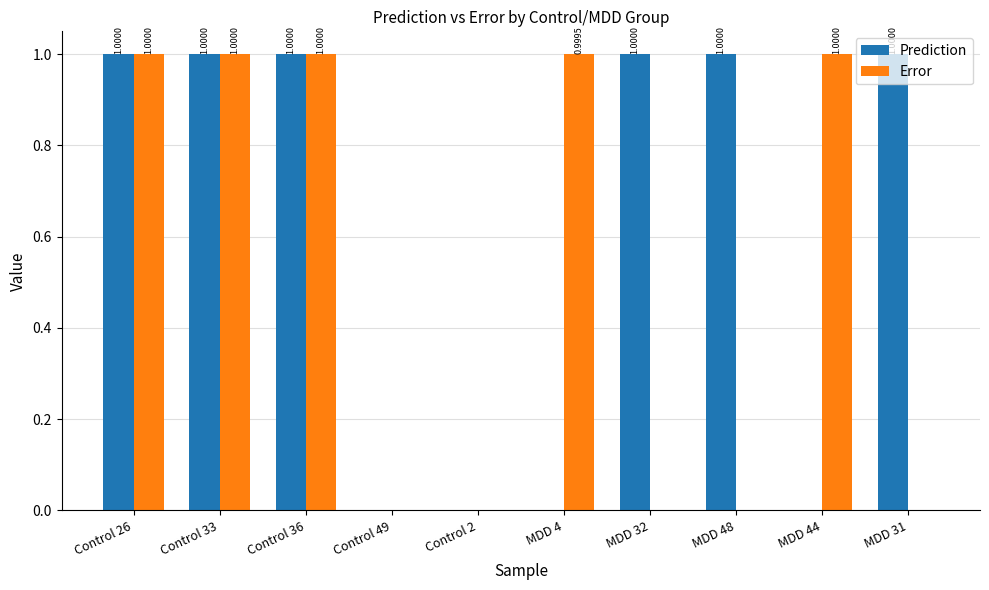

What is the sum of all Error values?

5.0